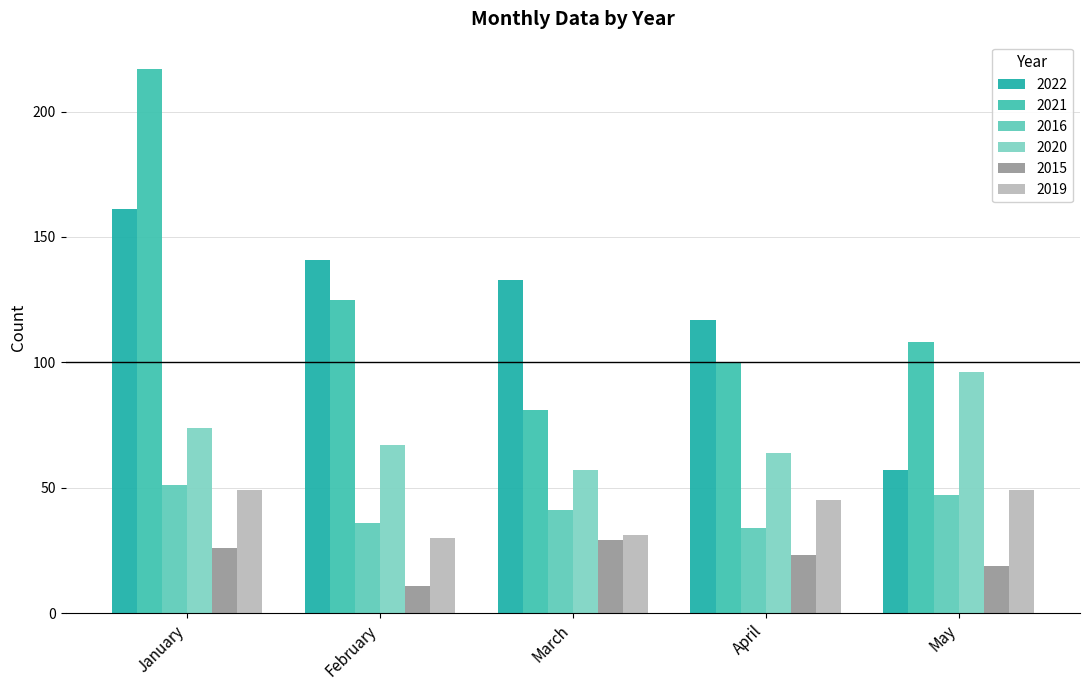

The 2022 series shows 161 at January. True or false?

True